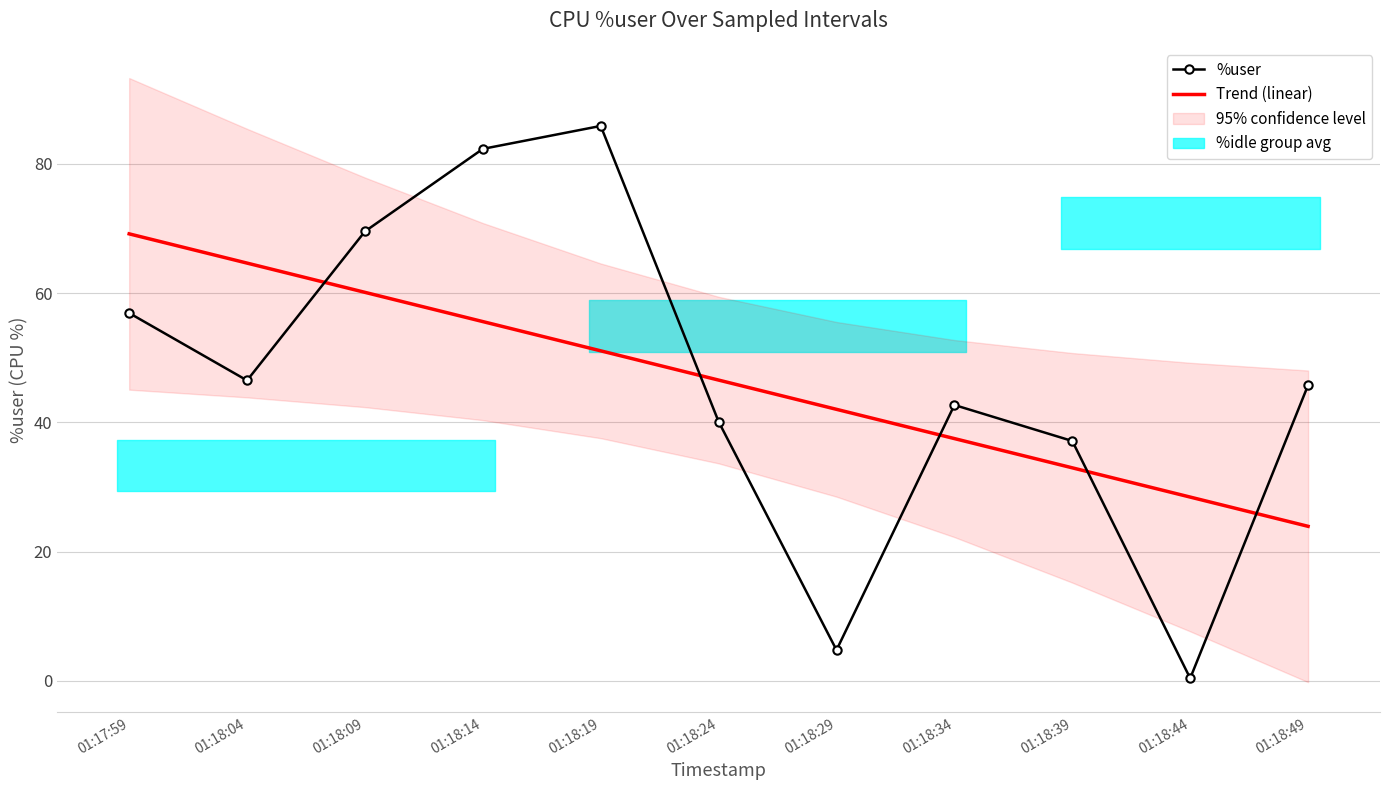

Reading left to right, what are all the values shown in this chart?

%user: 56.9	46.5	69.5	82.3	85.9	40.1	4.8	42.7	37.1	0.4	45.8
Trend (linear): 69.2	64.6	60.1	55.6	51.1	46.5	42.0	37.5	33.0	28.4	23.9